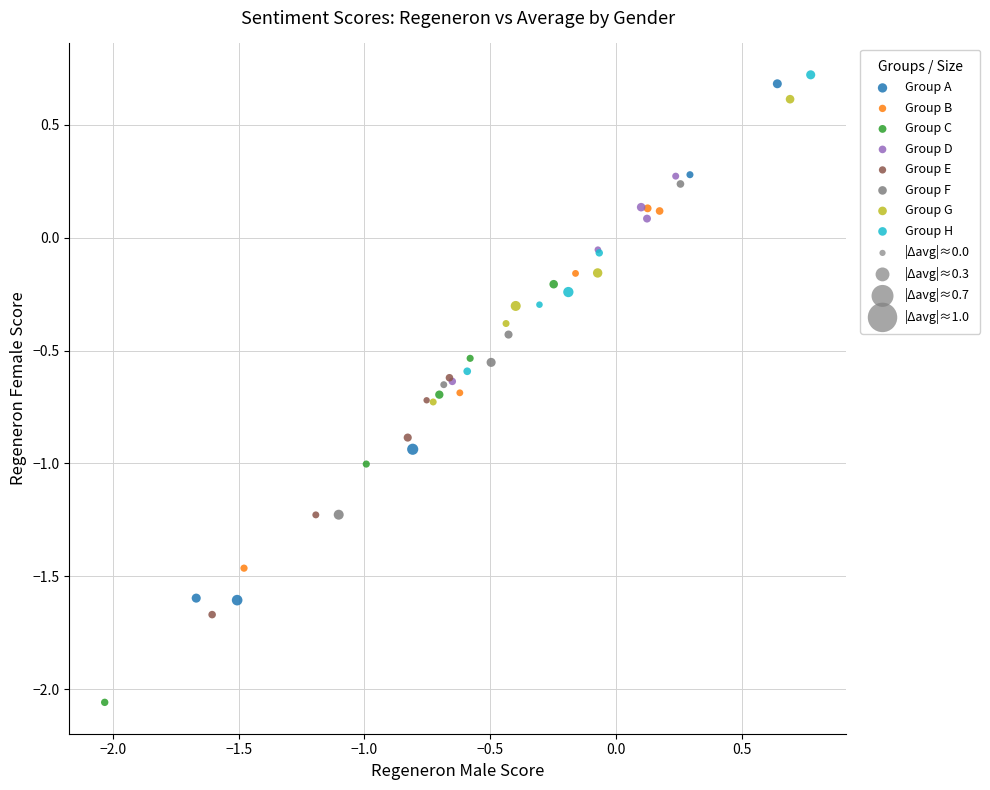

Which series has the widest spread of Y values?

Group A